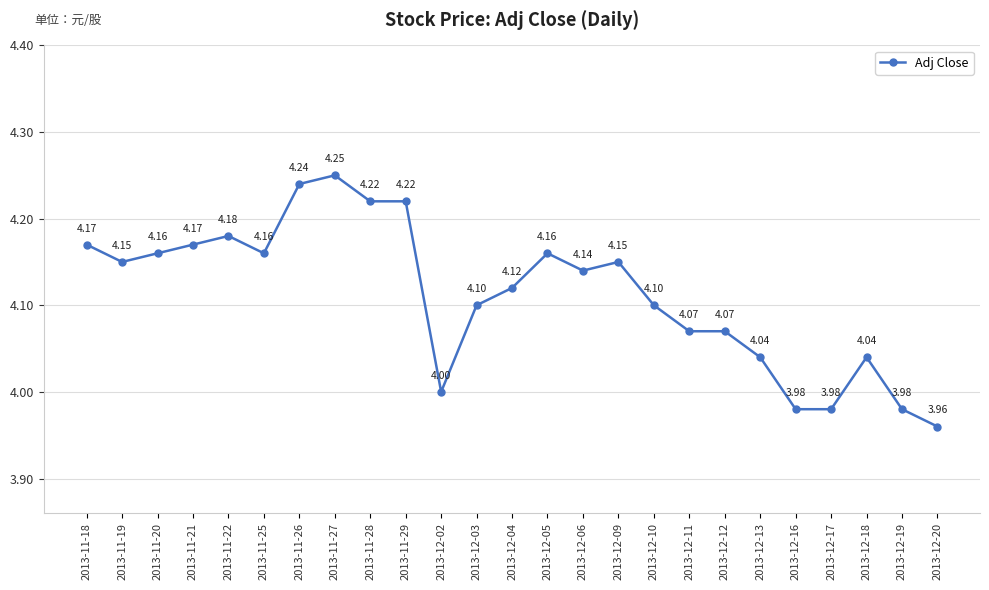

At which label does the data first exceed 4?

2013-11-18